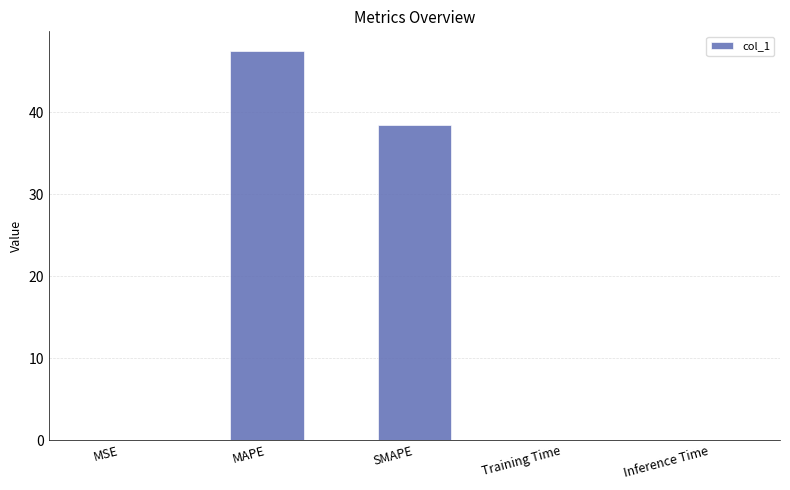

Where is the data nearest to the value 23?

SMAPE